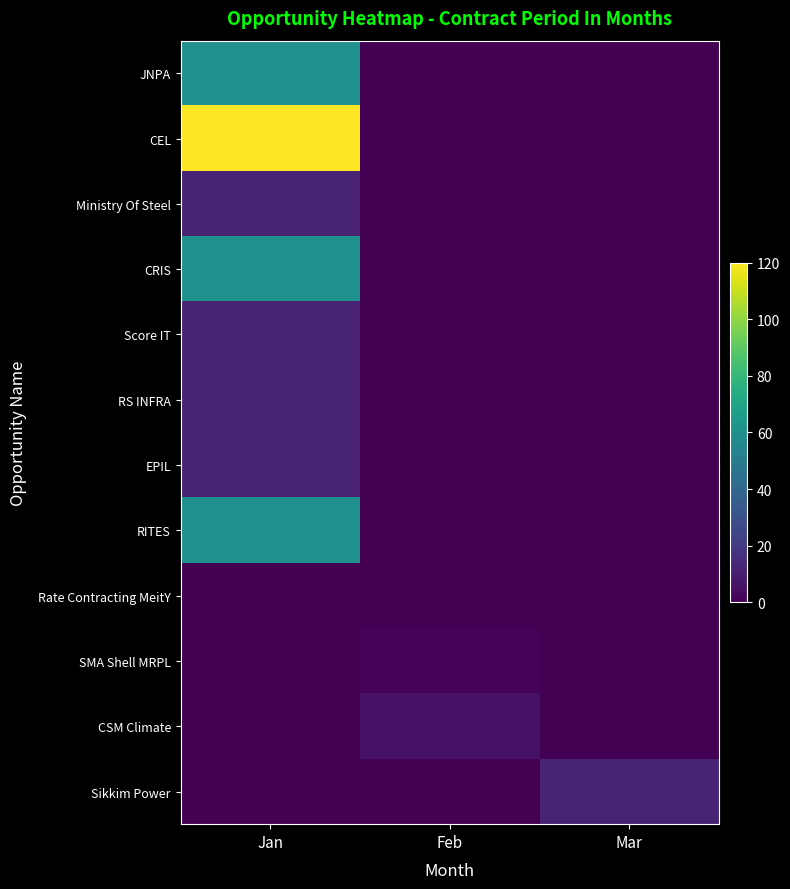

At Jan, list the series in order from largest to smallest.

CEL, JNPA, CRIS, RITES, Ministry Of Steel, Score IT, RS INFRA, EPIL, Rate Contracting MeitY, SMA Shell MRPL, CSM Climate, Sikkim Power